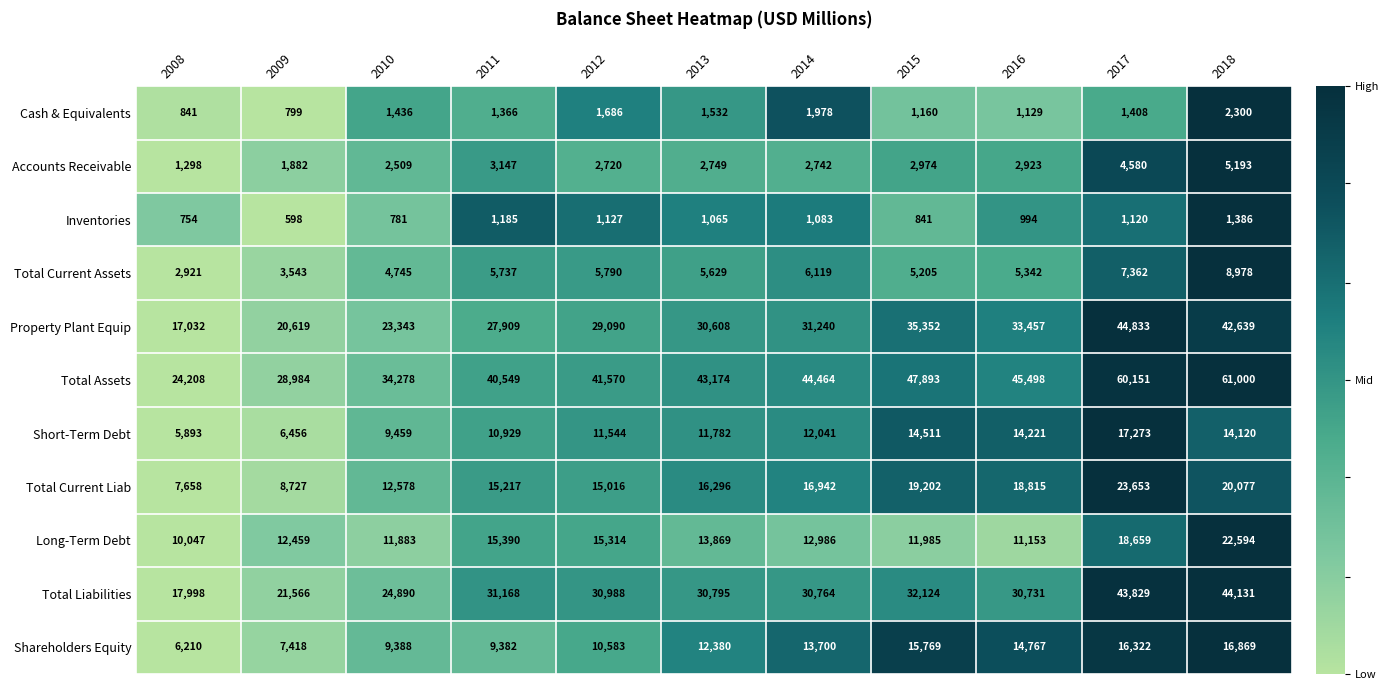

Rank the series at 2014 from lowest to highest value.

Inventories, Cash & Equivalents, Accounts Receivable, Total Current Assets, Short-Term Debt, Long-Term Debt, Shareholders Equity, Total Current Liab, Total Liabilities, Property Plant Equip, Total Assets